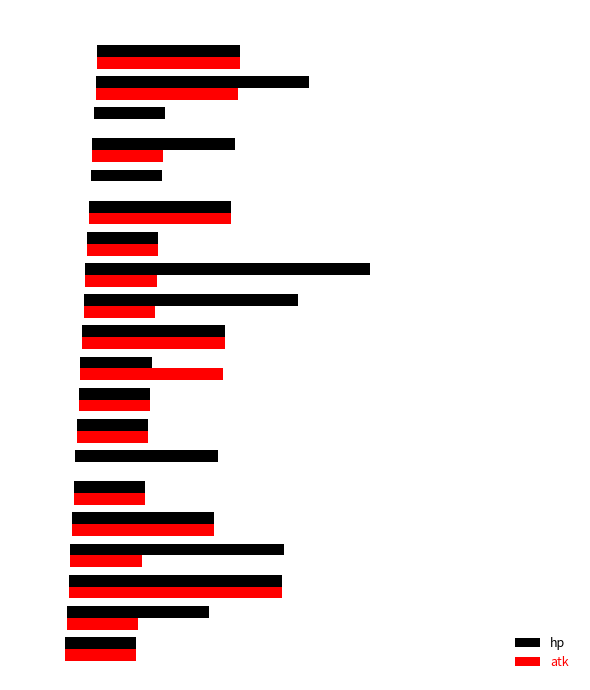

List the series in order of their overall mean, highest first.

hp, atk